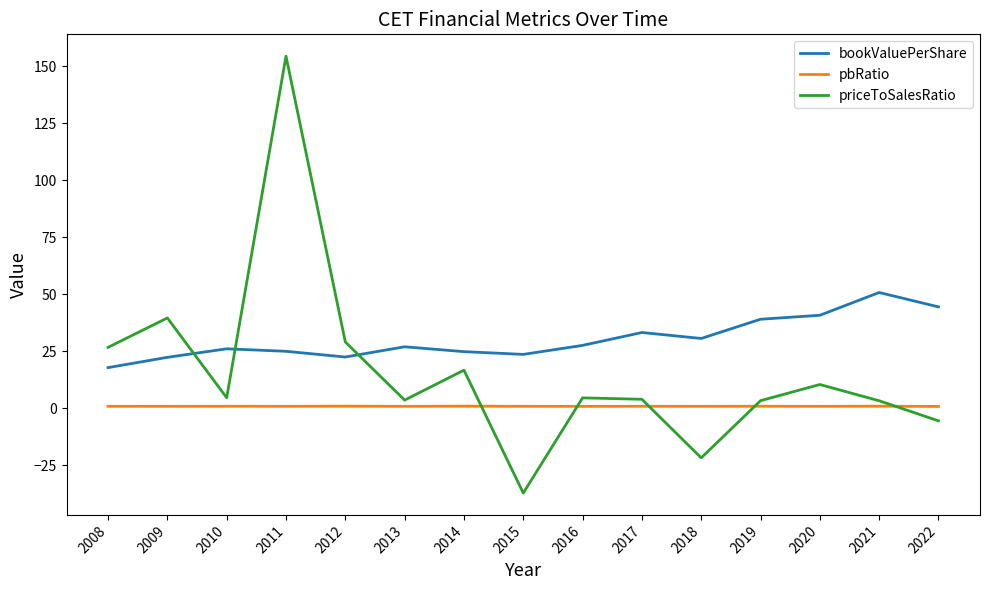

How many pbRatio values are between 0 and 1?

15